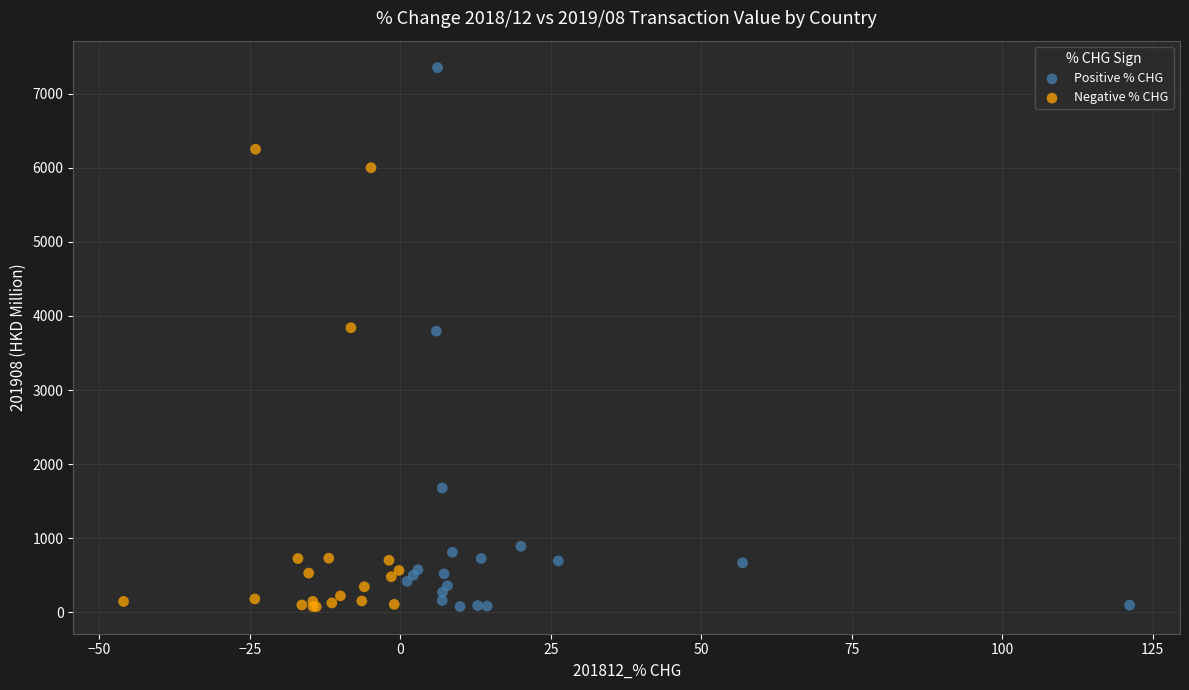

Which series has the widest spread of Y values?

Positive % CHG